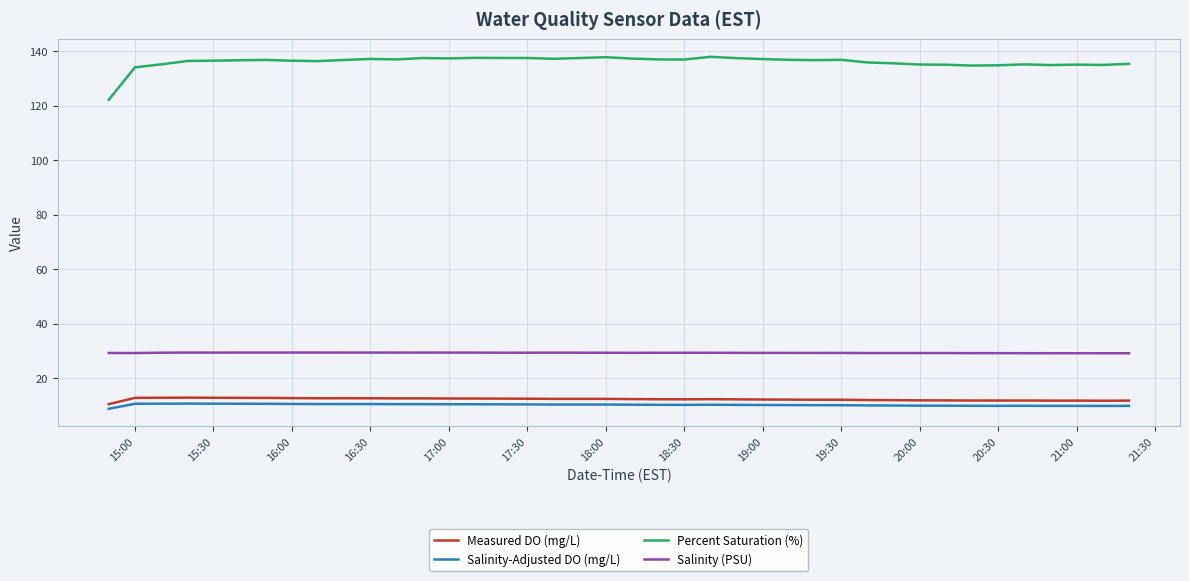

True or false: Salinity-Adjusted DO (mg/L) and Measured DO (mg/L) cross at least once.

False